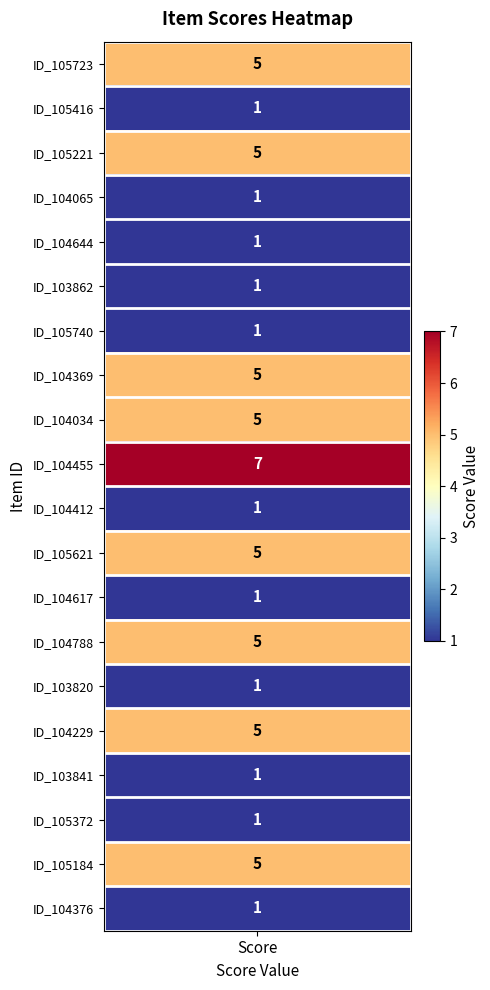

Is it true that the value at ID_103820 is 1?

False